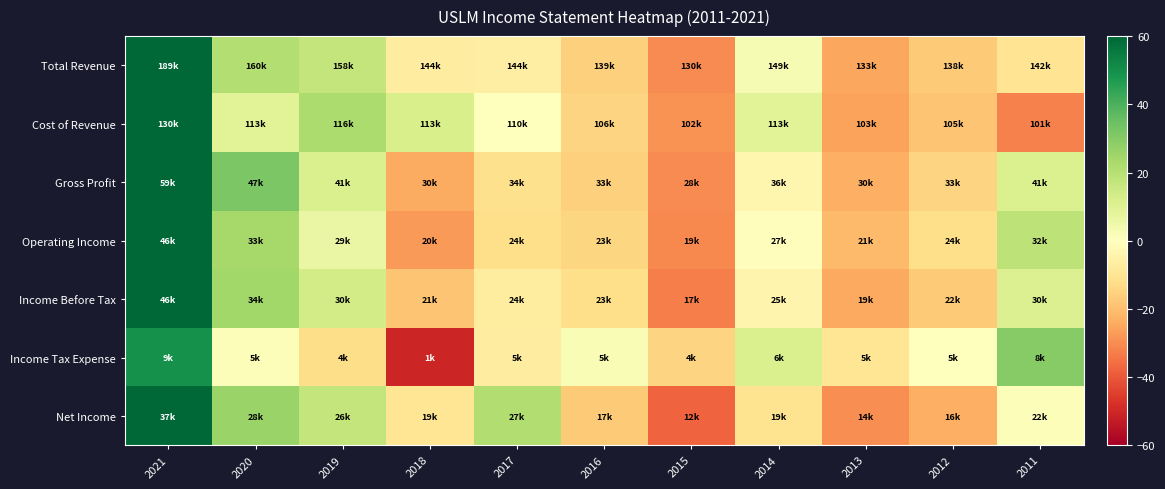

How many data points does each series have?

11